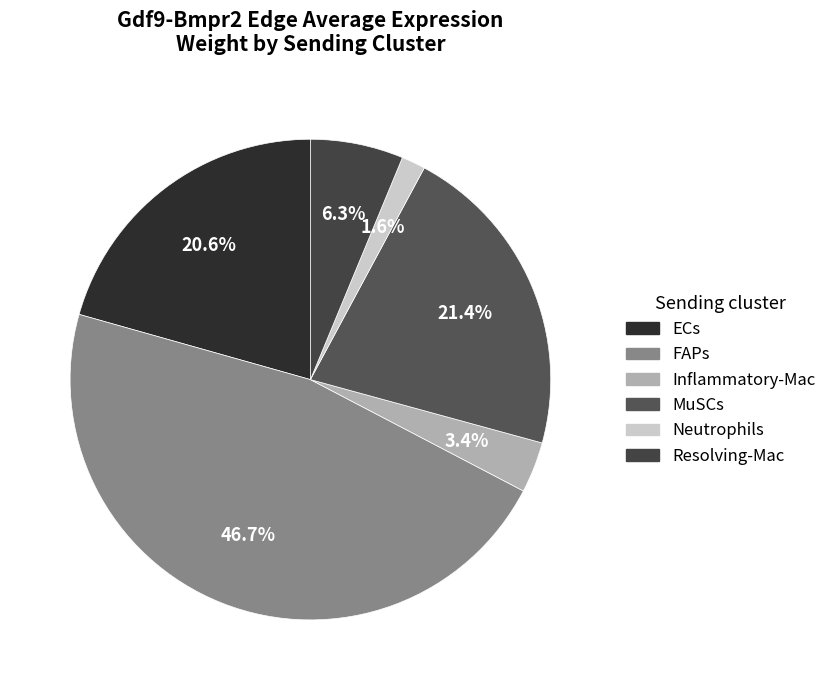

Is there any slice that represents more than half of the pie?

No